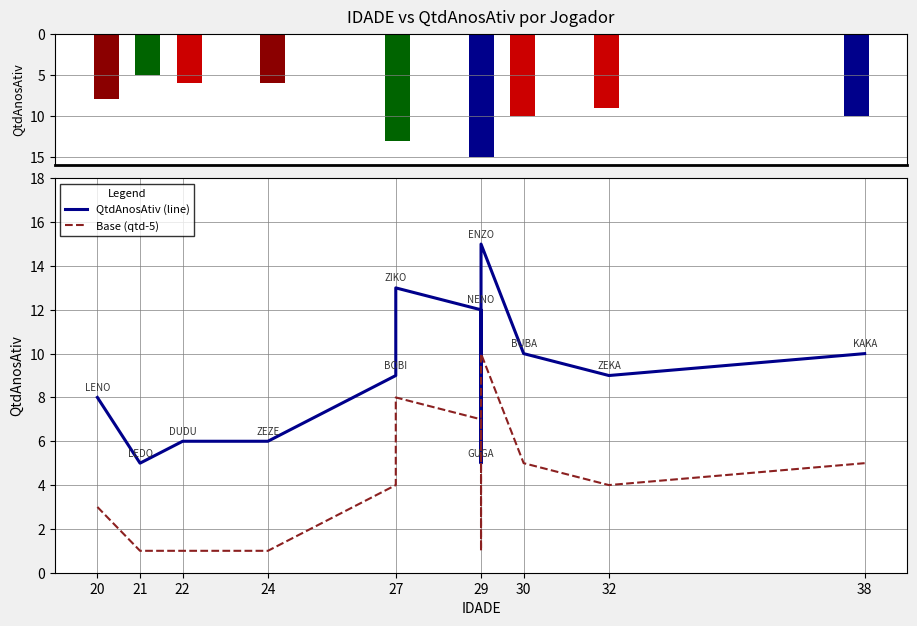

Count the number of data series in this chart.

3